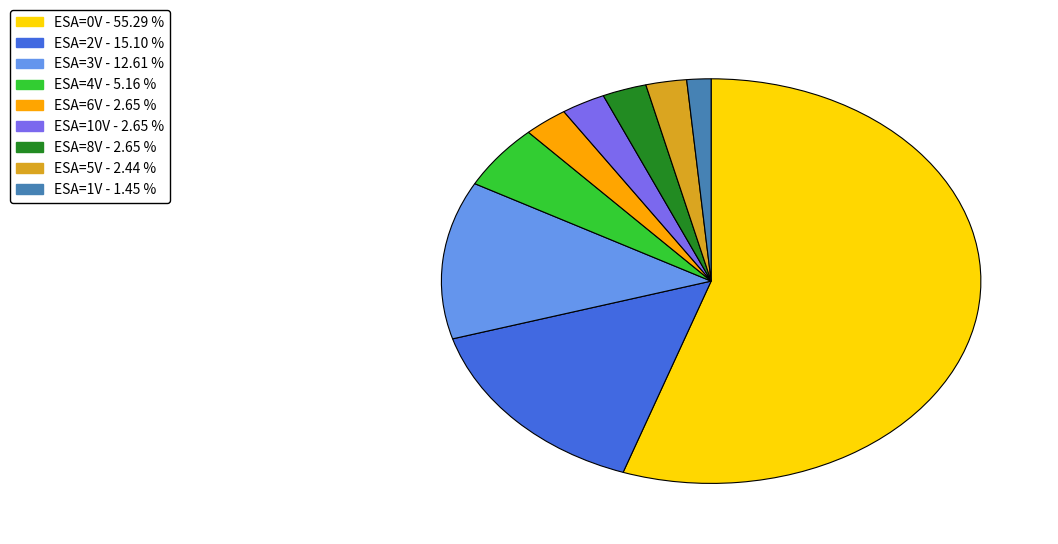

How many slices are in this pie chart?

9